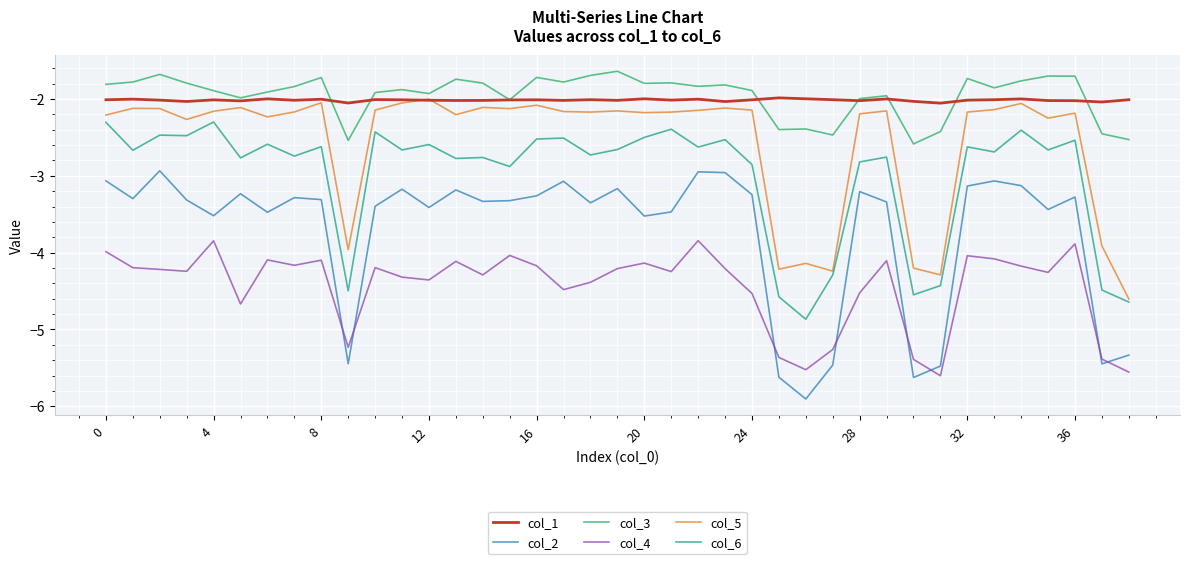

True or false: col_4 and col_1 cross at least once.

False